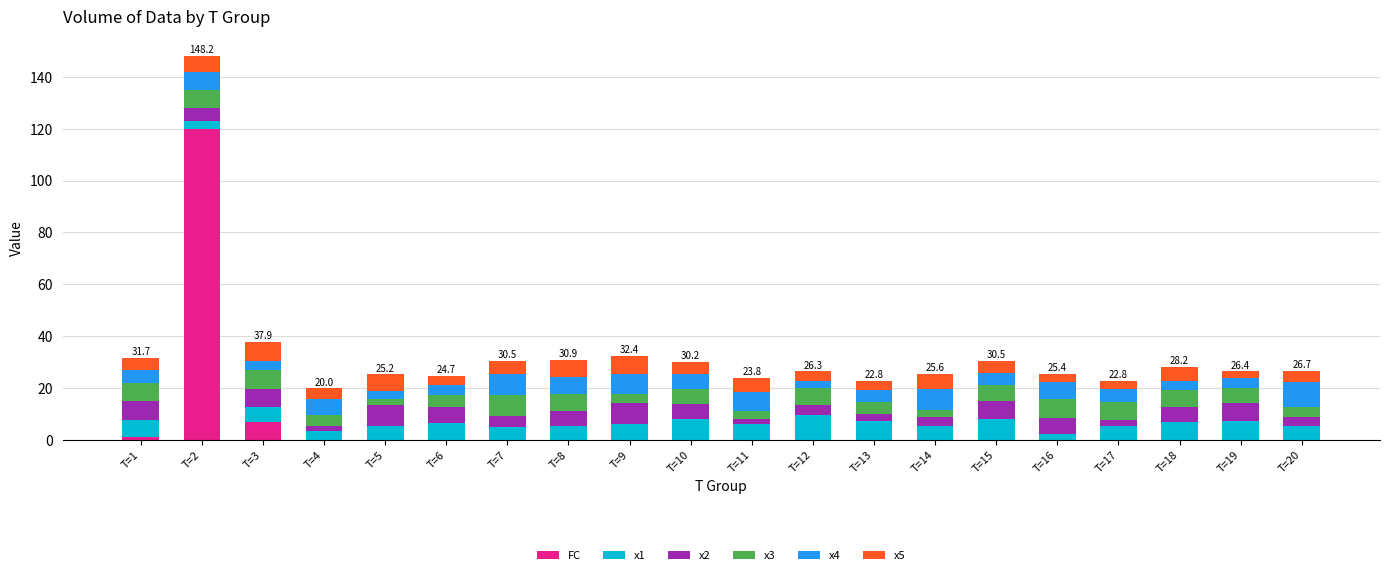

What are all the series names shown in the legend?

FC, x1, x2, x3, x4, x5